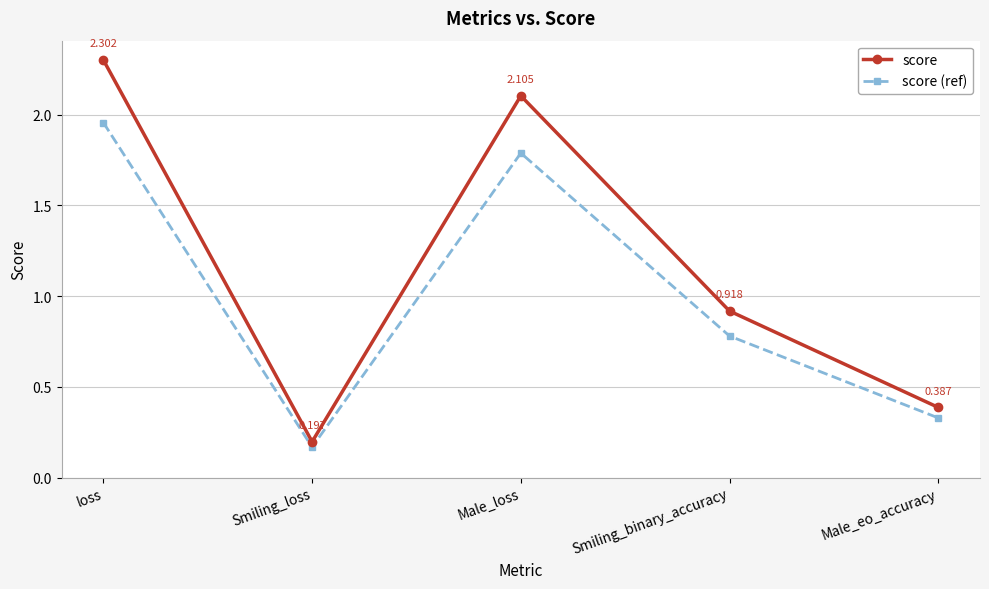

Rank the series by their average value, from lowest to highest.

score (ref), score